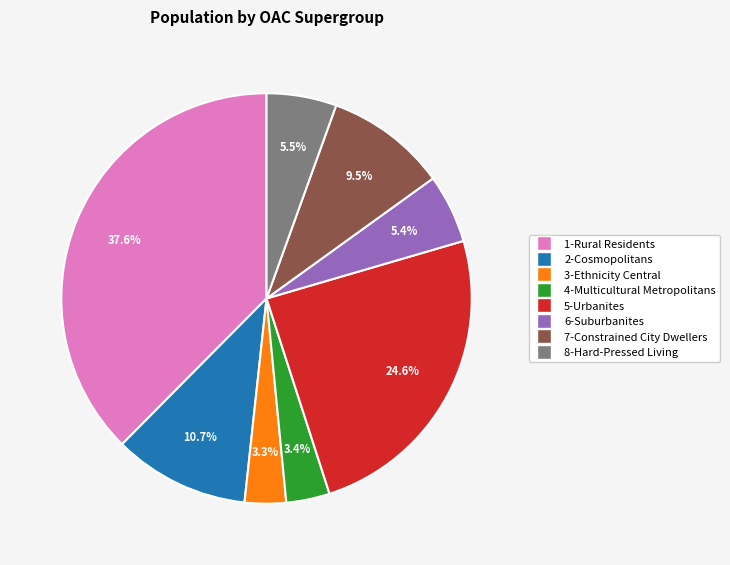

How many slices are in this pie chart?

8